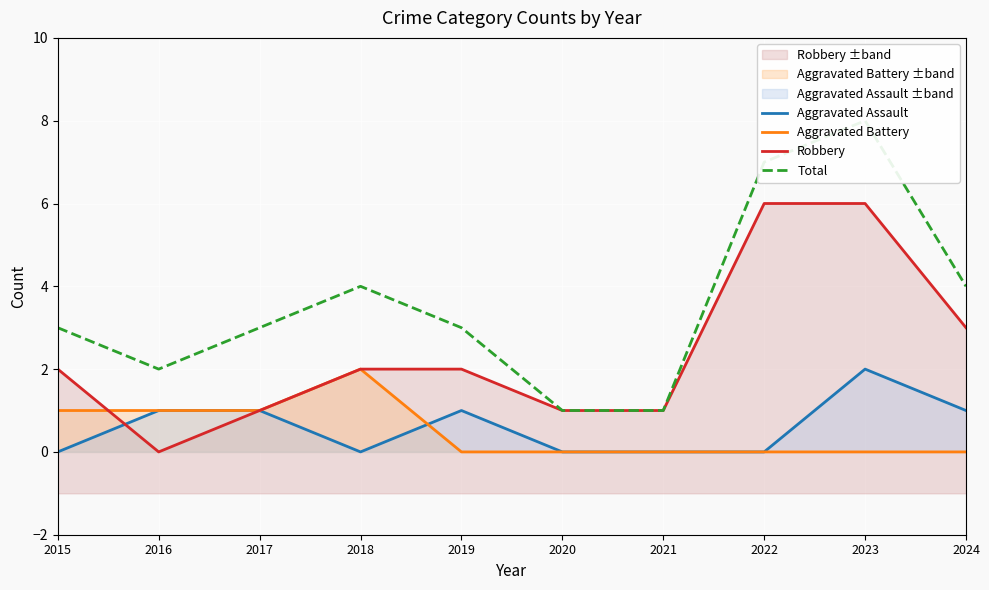

At which category does Robbery reach its first local valley?

2016